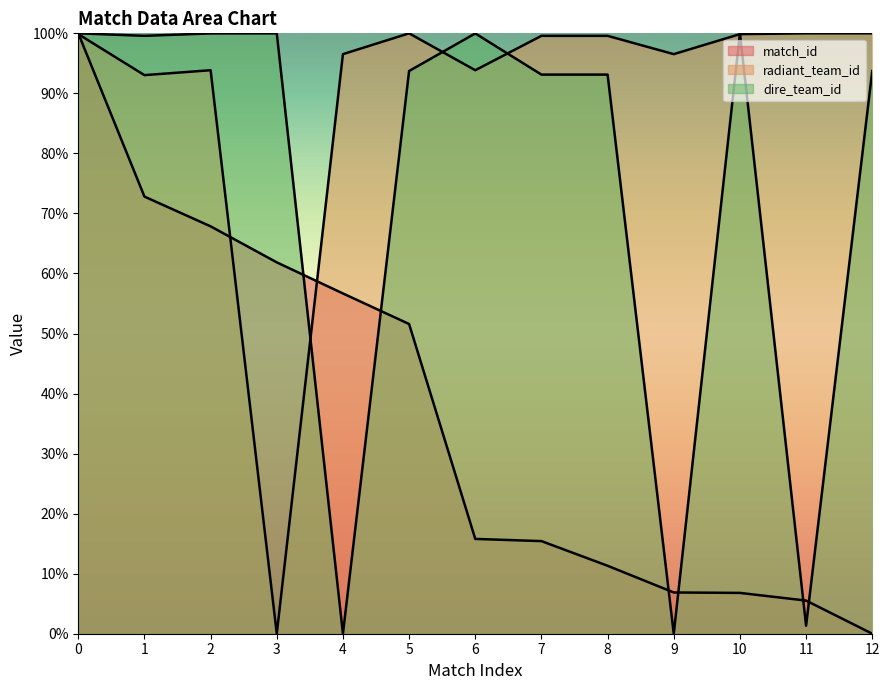

How many interior local valleys does the dire_team_id series have?

4